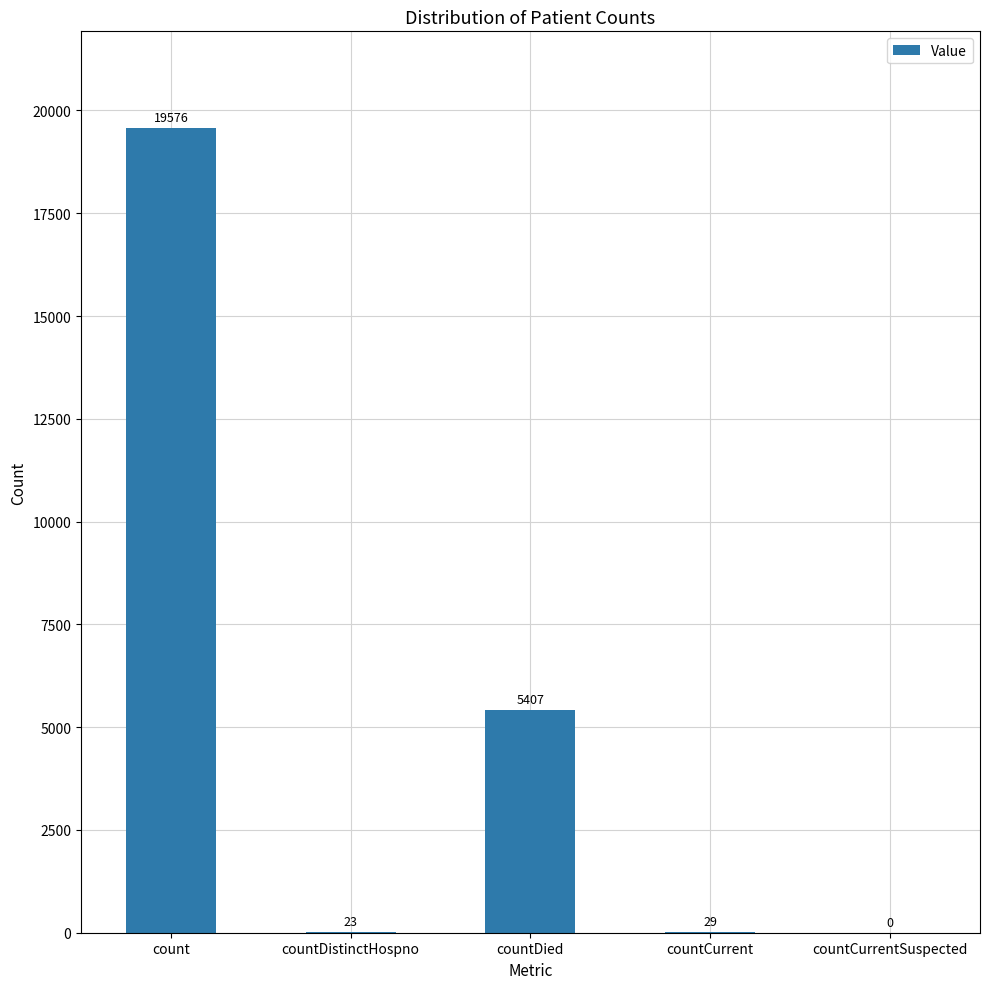

What is the greatest value displayed?

19576